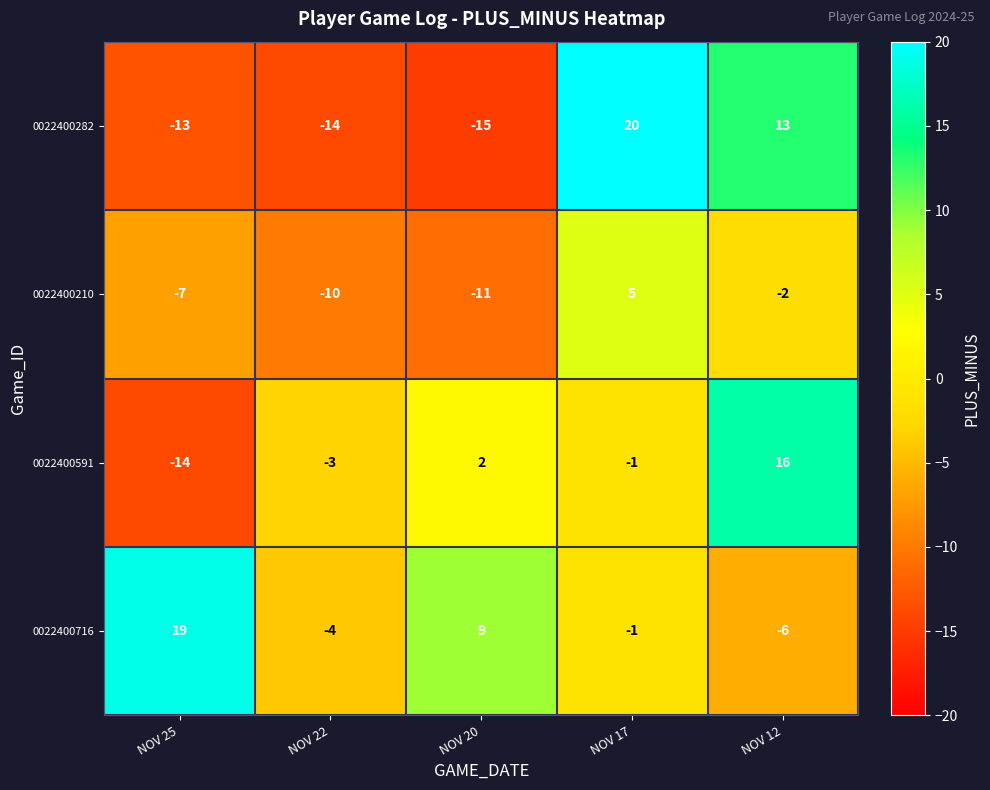

What is the minimum value shown in the chart?

-15